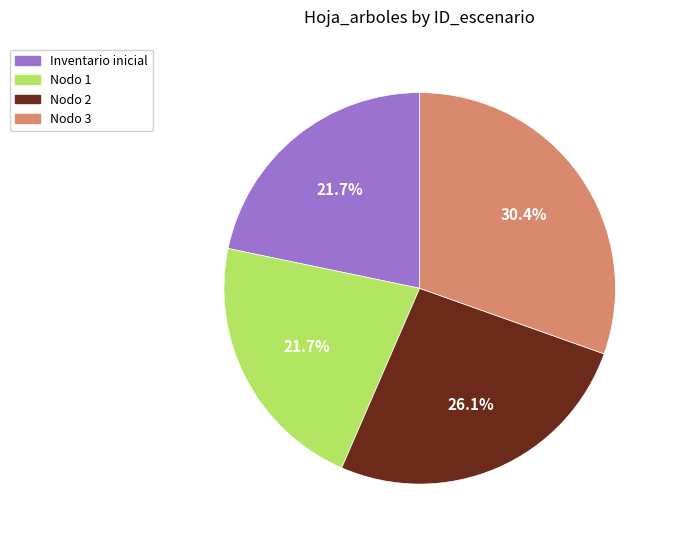

Is there a majority slice in this chart?

No